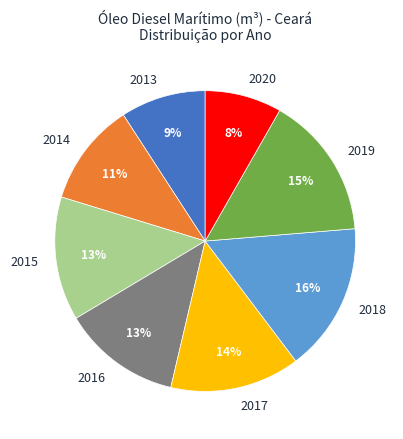

What percentage is the 2015 slice, to the nearest percent?

13%